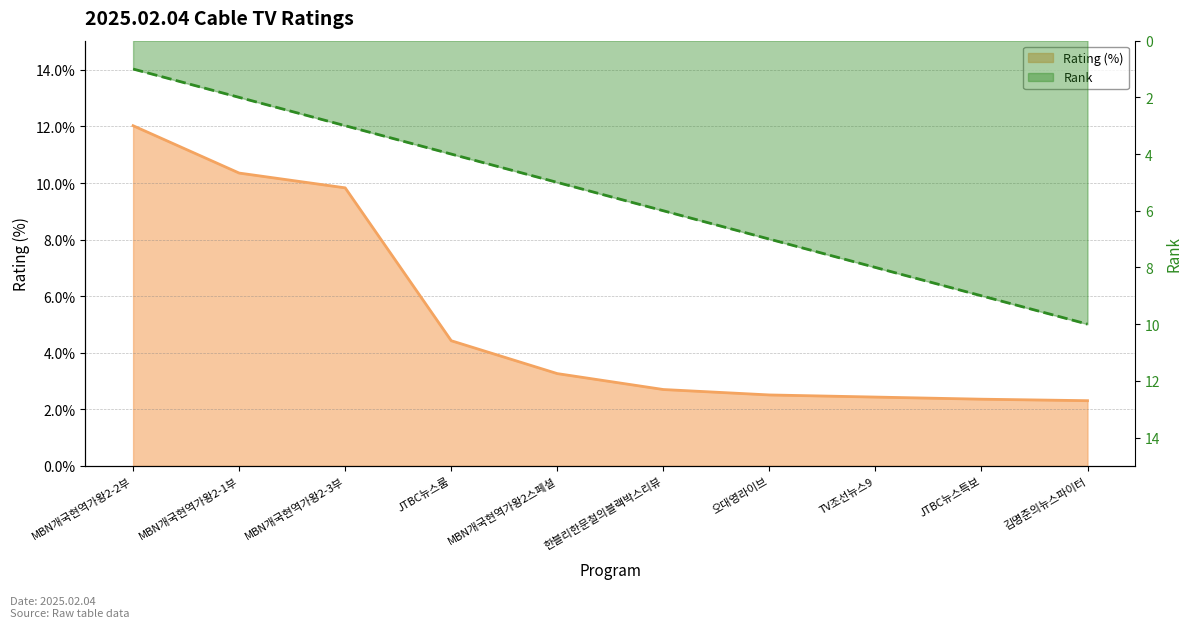

How many Rank values are between 3 and 8?

6